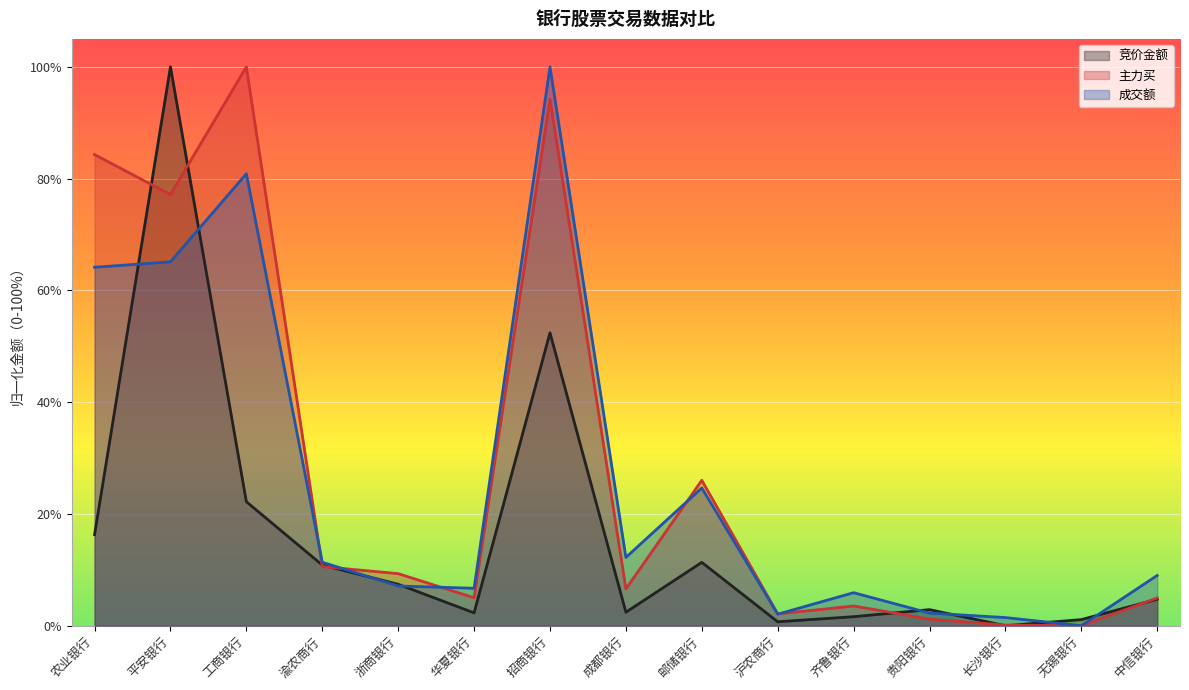

Reading left to right, what are all the values shown in this chart?

竞价金额: 农业银行=0.2	平安银行=1.0	工商银行=0.2	渝农商行=0.1	浙商银行=0.1	华夏银行=0.0	招商银行=0.5	成都银行=0.0	邮储银行=0.1	沪农商行=0.0	齐鲁银行=0.0	贵阳银行=0.0	长沙银行=0.0	无锡银行=0.0	中信银行=0.0
主力买: 农业银行=0.8	平安银行=0.8	工商银行=1.0	渝农商行=0.1	浙商银行=0.1	华夏银行=0.1	招商银行=0.9	成都银行=0.1	邮储银行=0.3	沪农商行=0.0	齐鲁银行=0.0	贵阳银行=0.0	长沙银行=0.0	无锡银行=0.0	中信银行=0.0
成交额: 农业银行=0.6	平安银行=0.7	工商银行=0.8	渝农商行=0.1	浙商银行=0.1	华夏银行=0.1	招商银行=1.0	成都银行=0.1	邮储银行=0.2	沪农商行=0.0	齐鲁银行=0.1	贵阳银行=0.0	长沙银行=0.0	无锡银行=0.0	中信银行=0.1